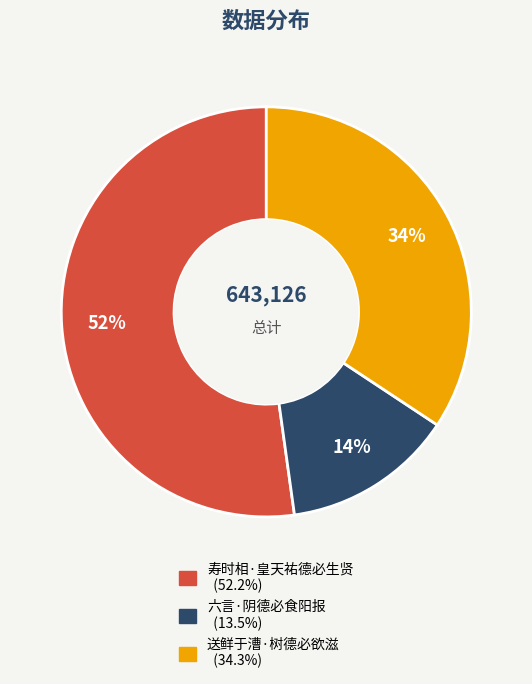

Is the sum of 寿时相·皇天祐德必生贤 and 送鲜于漕·树德必欲滋 greater than half?

Yes